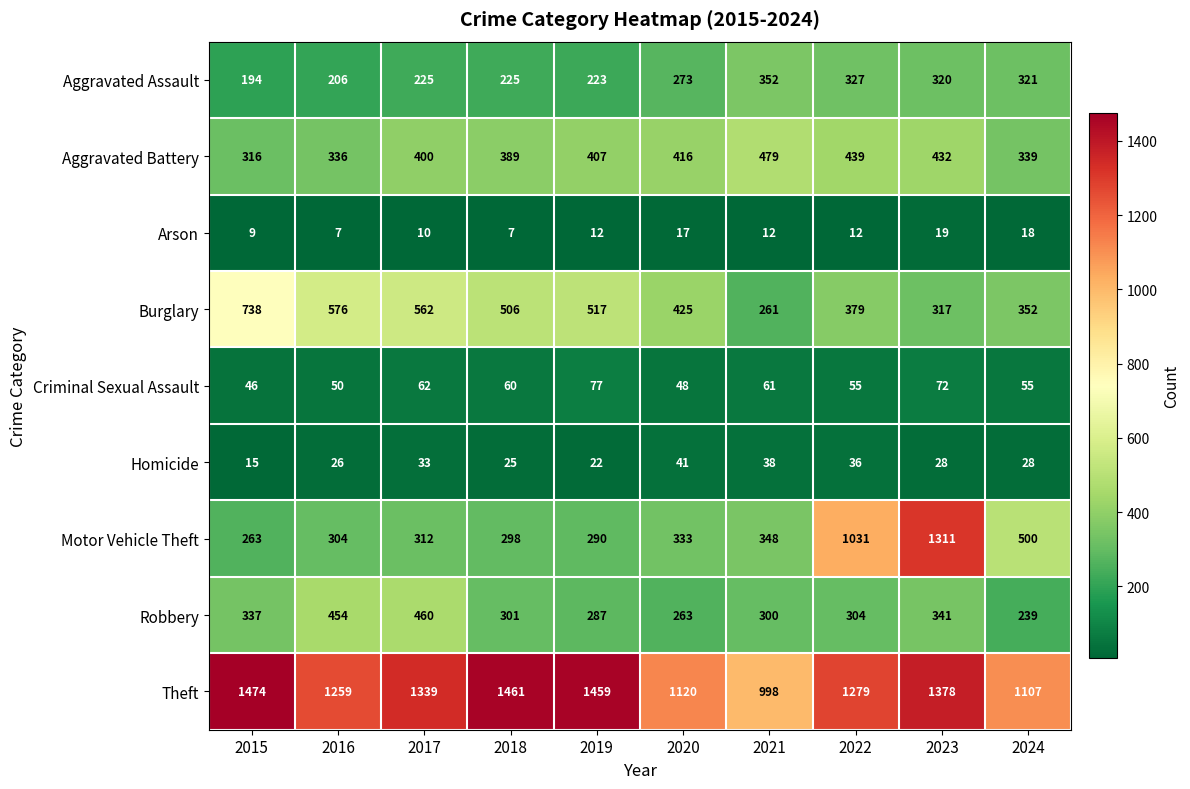

Which series has the largest total across all categories?

Theft